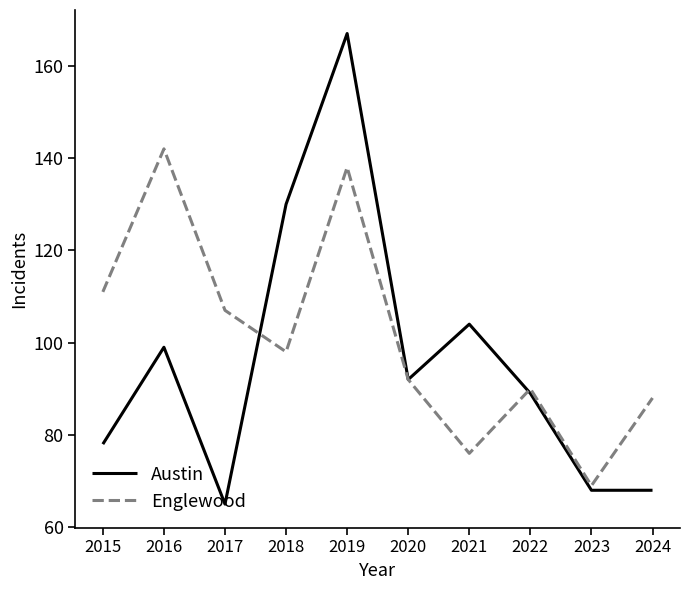

Does the chart have visible grid lines?

No